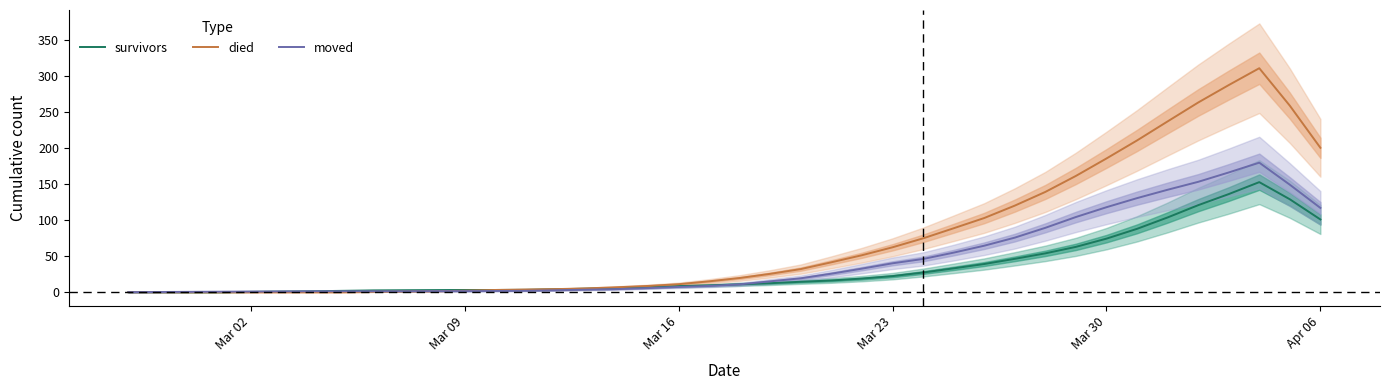

Is the value of died at 10 greater than the value of survivors at 17?

No